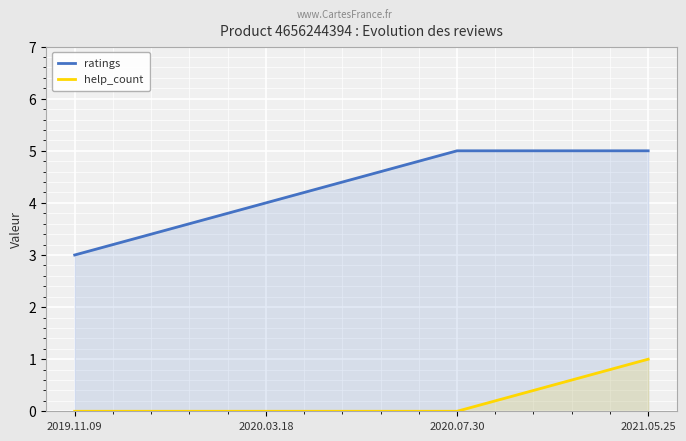

Reading right to left, list all the values displayed in this chart.

ratings: 5	5	4	3
help_count: 1	0	0	0